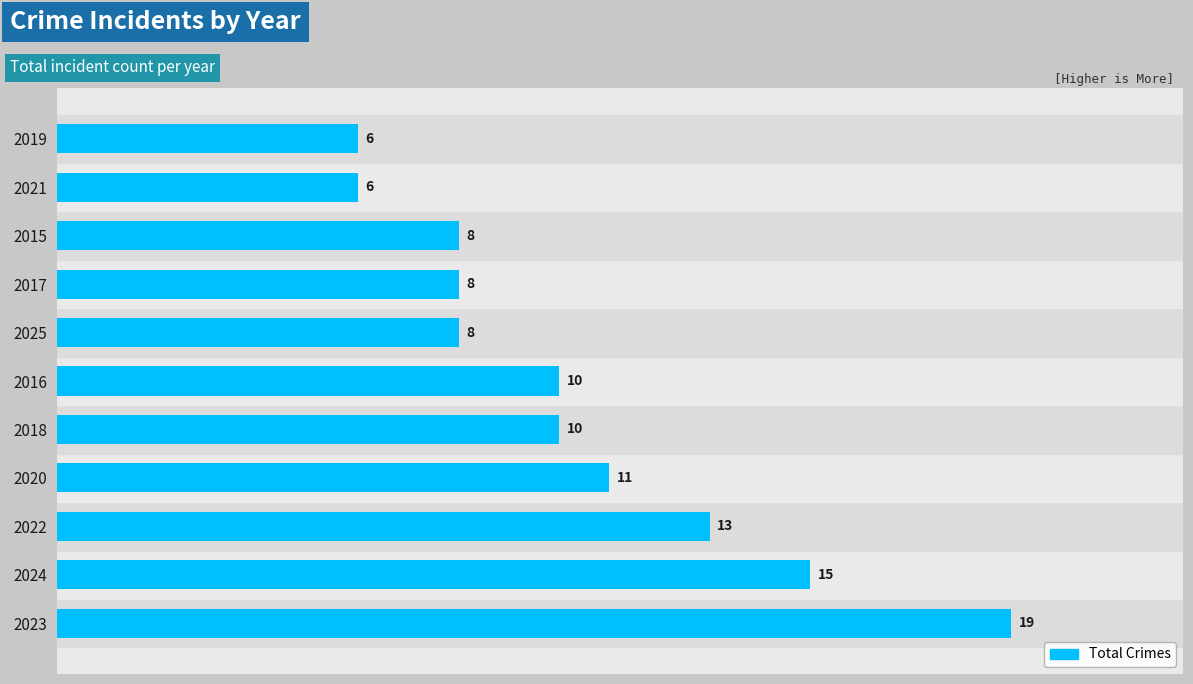

Which has a higher value, 2023 or 2025?

2023